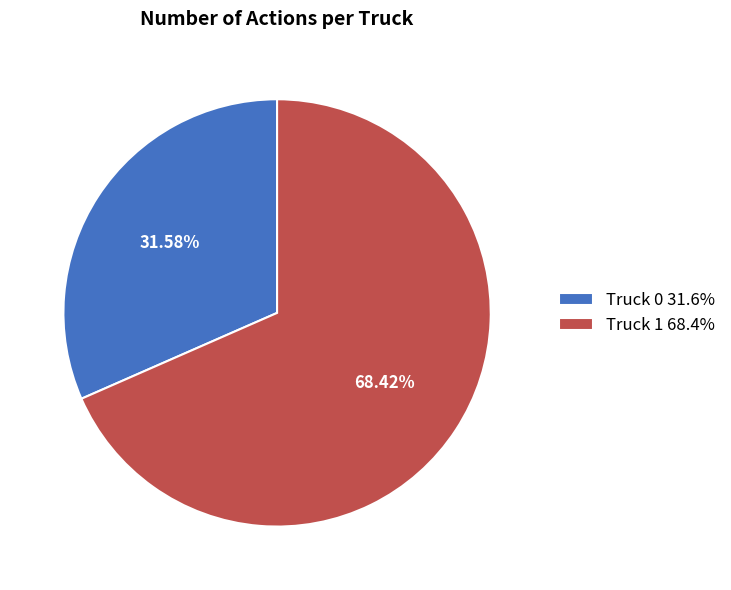

To the nearest percent, what portion does Truck 0 represent?

32%